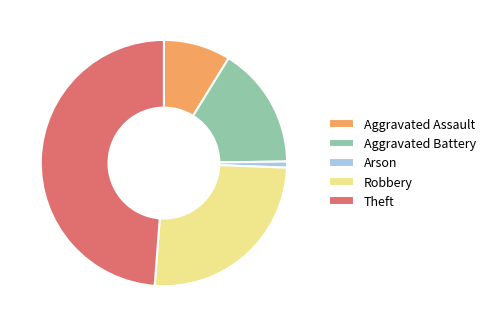

Is it true that Aggravated Assault is 9% of the pie?

True